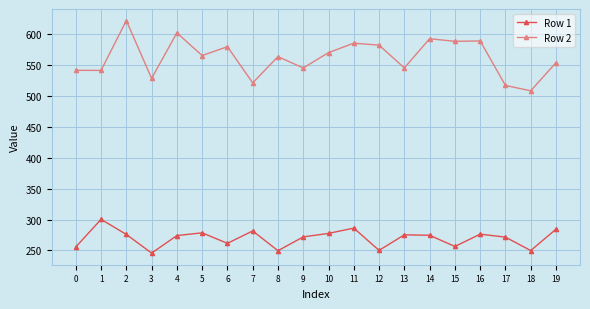

At 2, list the series in order from largest to smallest.

Row 2, Row 1